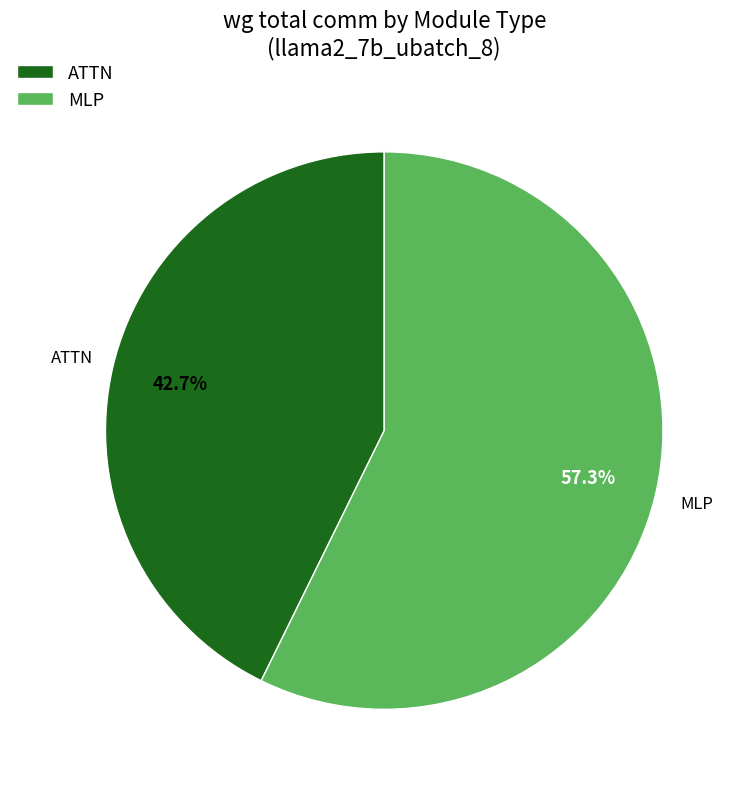

What percentage is NOT represented by MLP?

42.7%